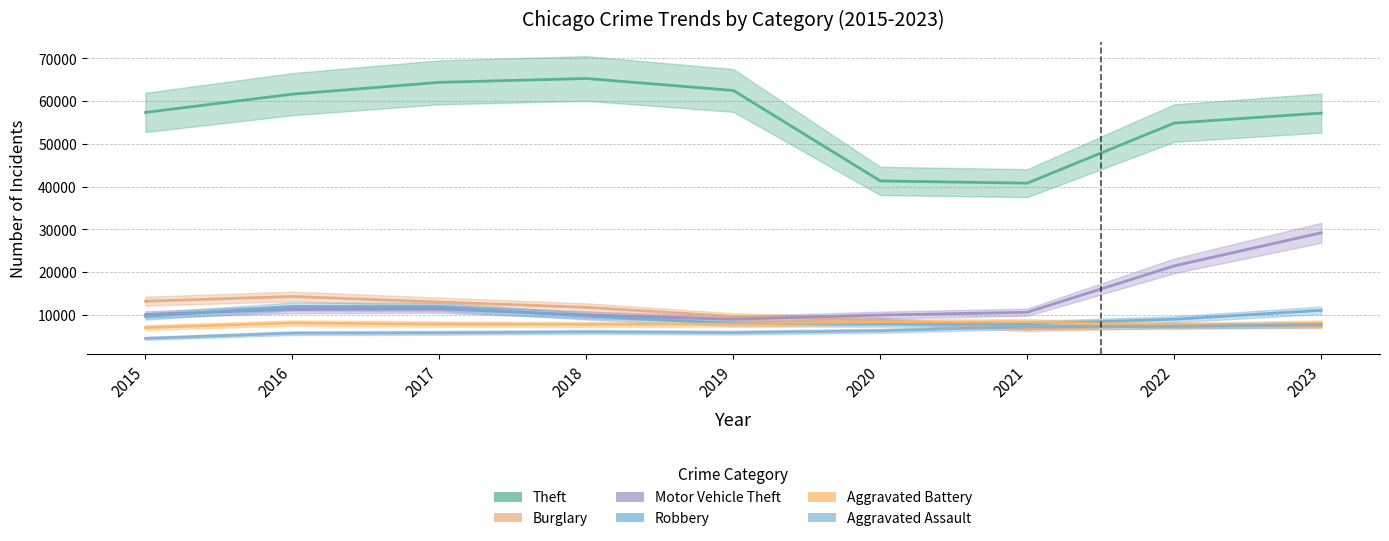

True or false: Robbery and Aggravated Battery cross at least once.

True